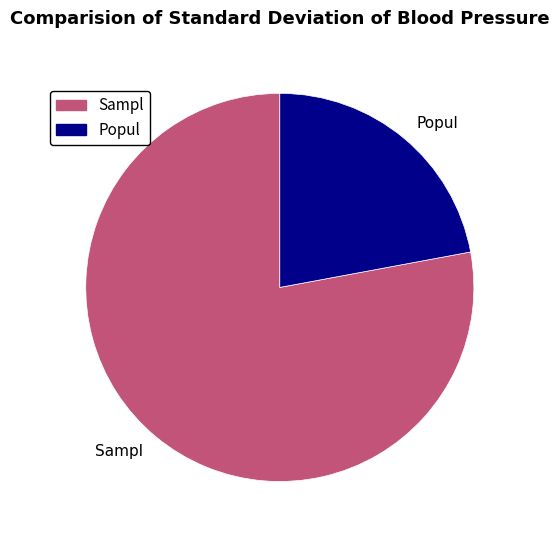

Which has a higher value, Popul or Sampl?

Sampl